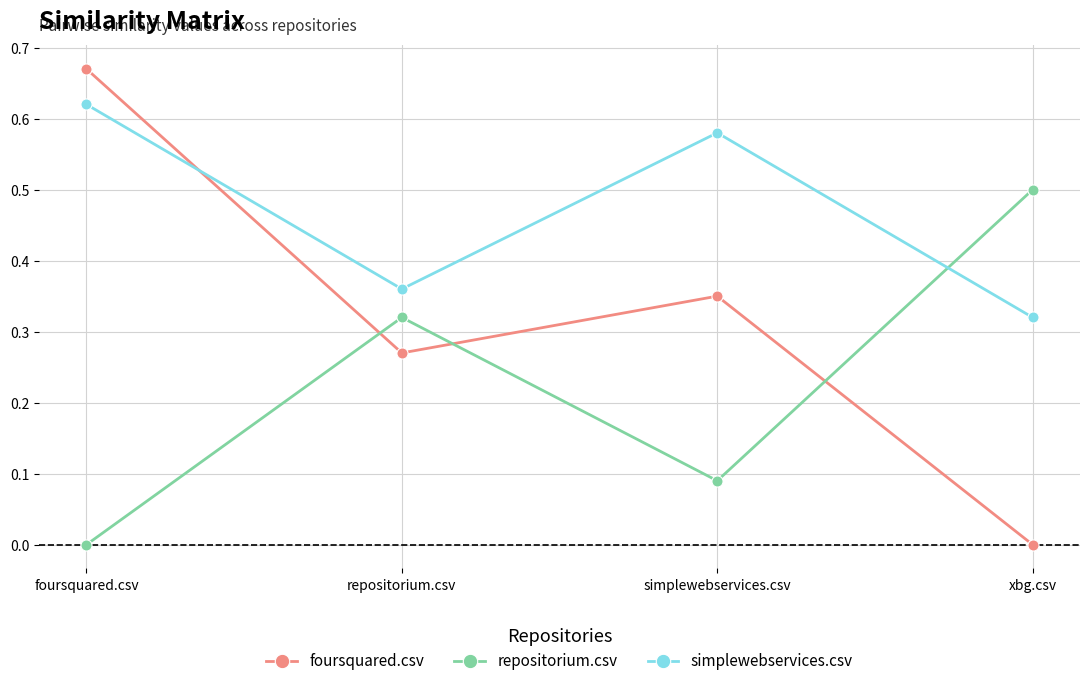

Rank the categories by foursquared.csv value from highest to lowest.

foursquared.csv, simplewebservices.csv, repositorium.csv, xbg.csv